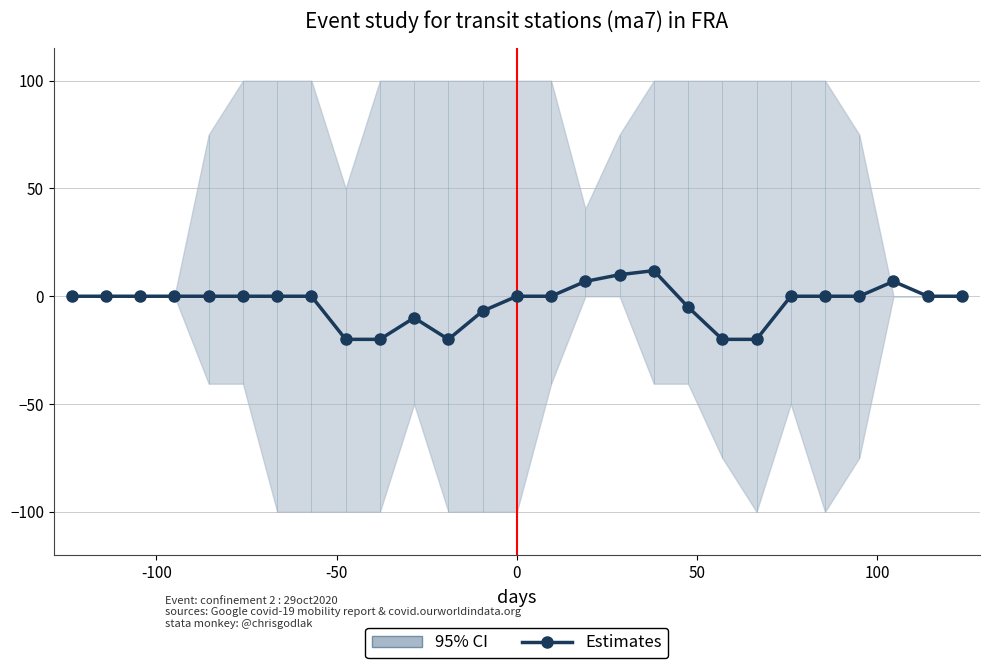

How many categories are shown in the chart?

27